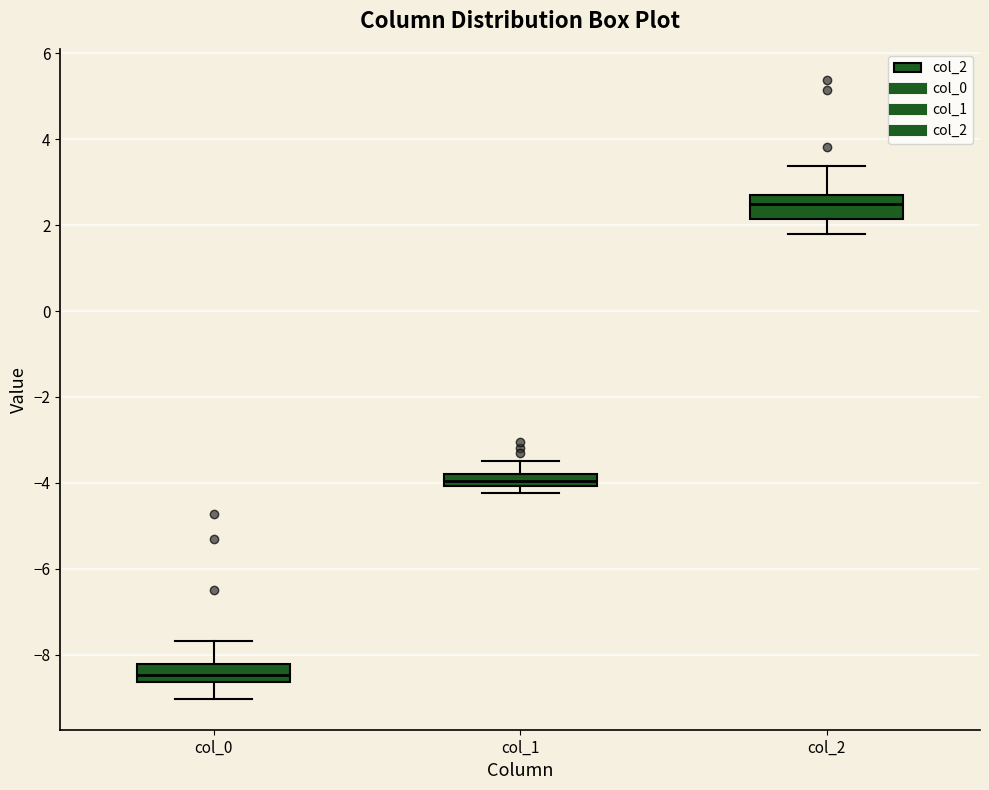

Where is the lower edge of the box for col_2 on the y-axis? The values are not printed on the chart, so give them approximately, as read against the axis.

2.2